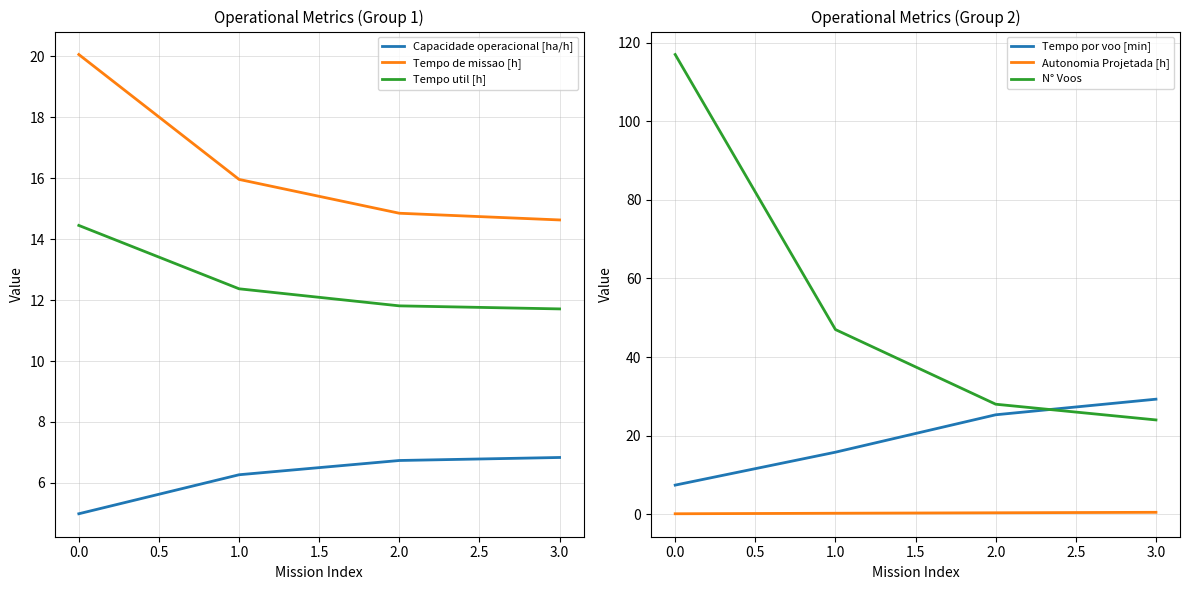

True or false: Tempo de missao [h] and Capacidade operacional [ha/h] intersect in this chart.

False